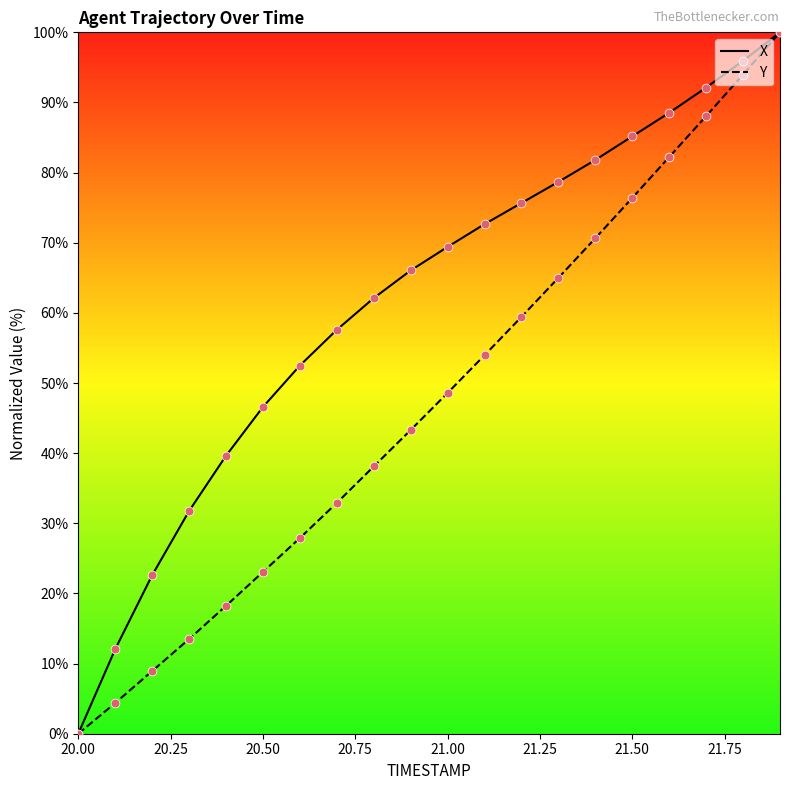

What is the maximum value for X?

100.0